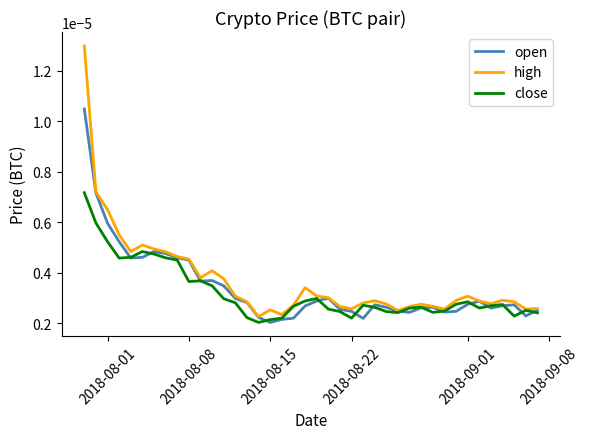

List the series in order of their peak value, highest first.

high, open, close